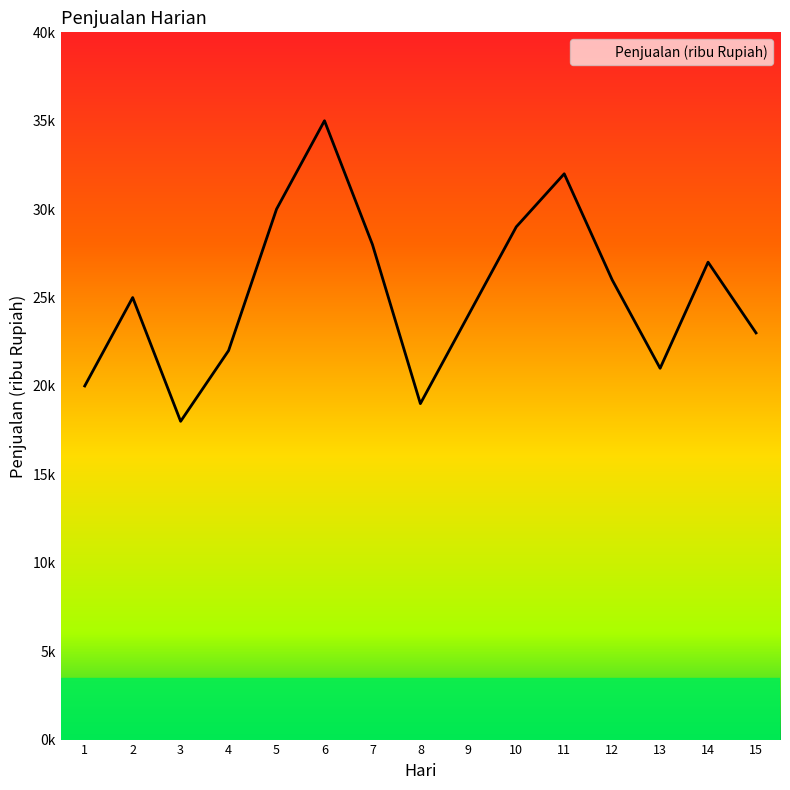

What is the maximum value shown in the chart?

35